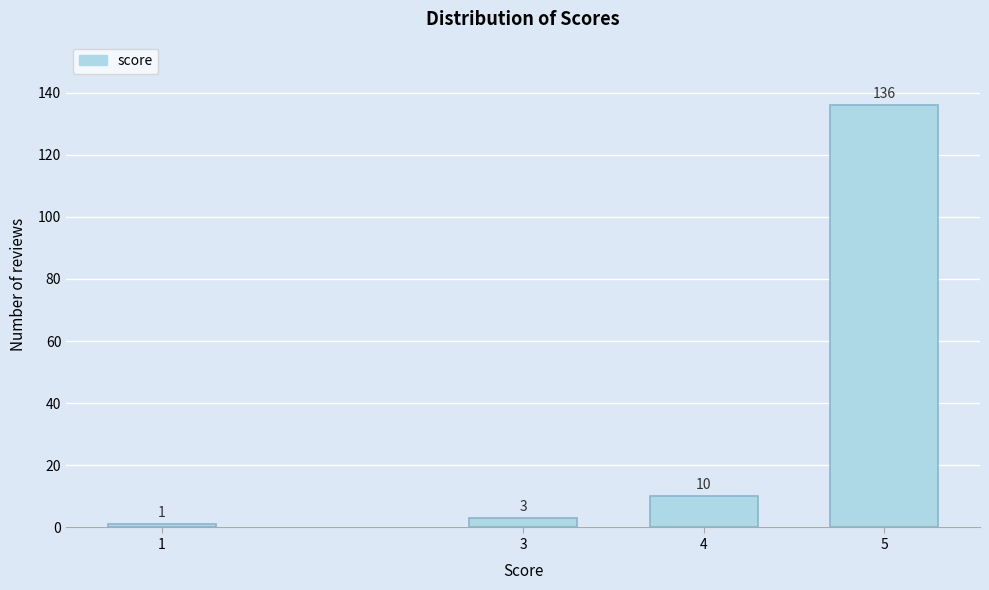

Reading left to right, list all the values displayed in this chart.

1	3	10	136